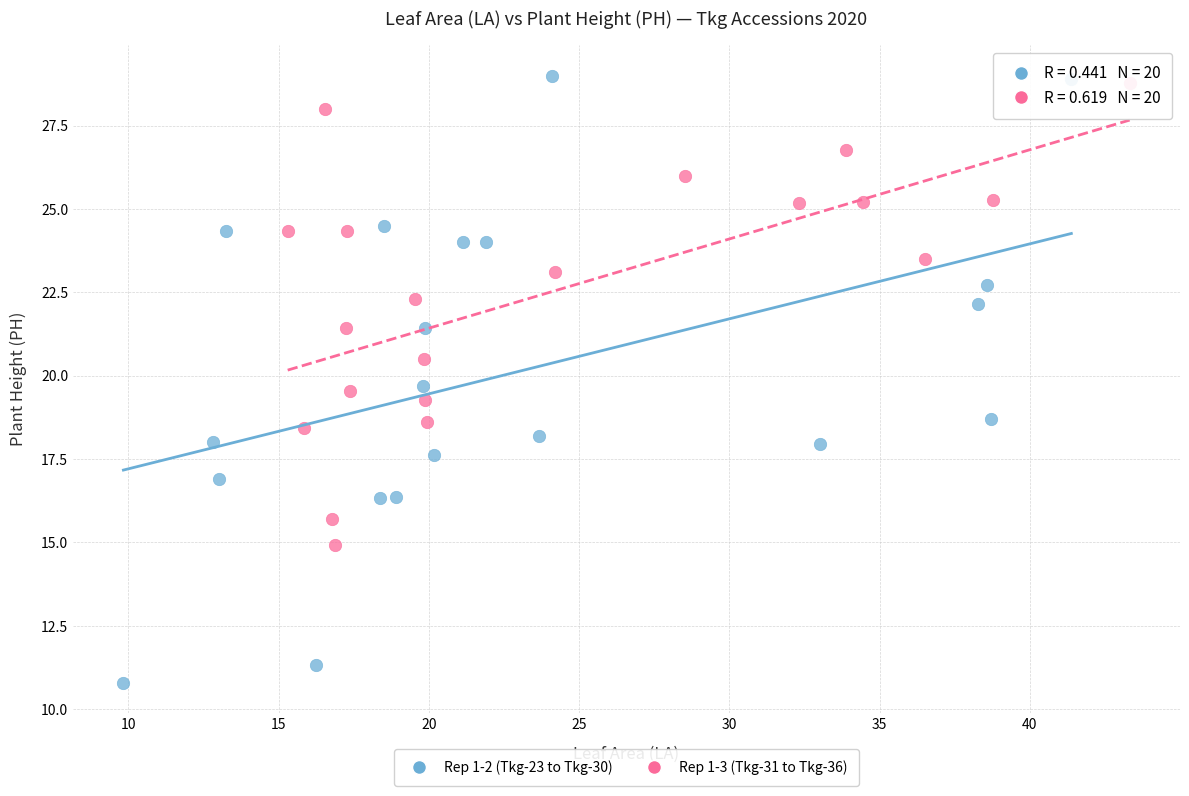

Which series contains the lowest Y value?

Rep 1-2 (Tkg-23 to Tkg-30)